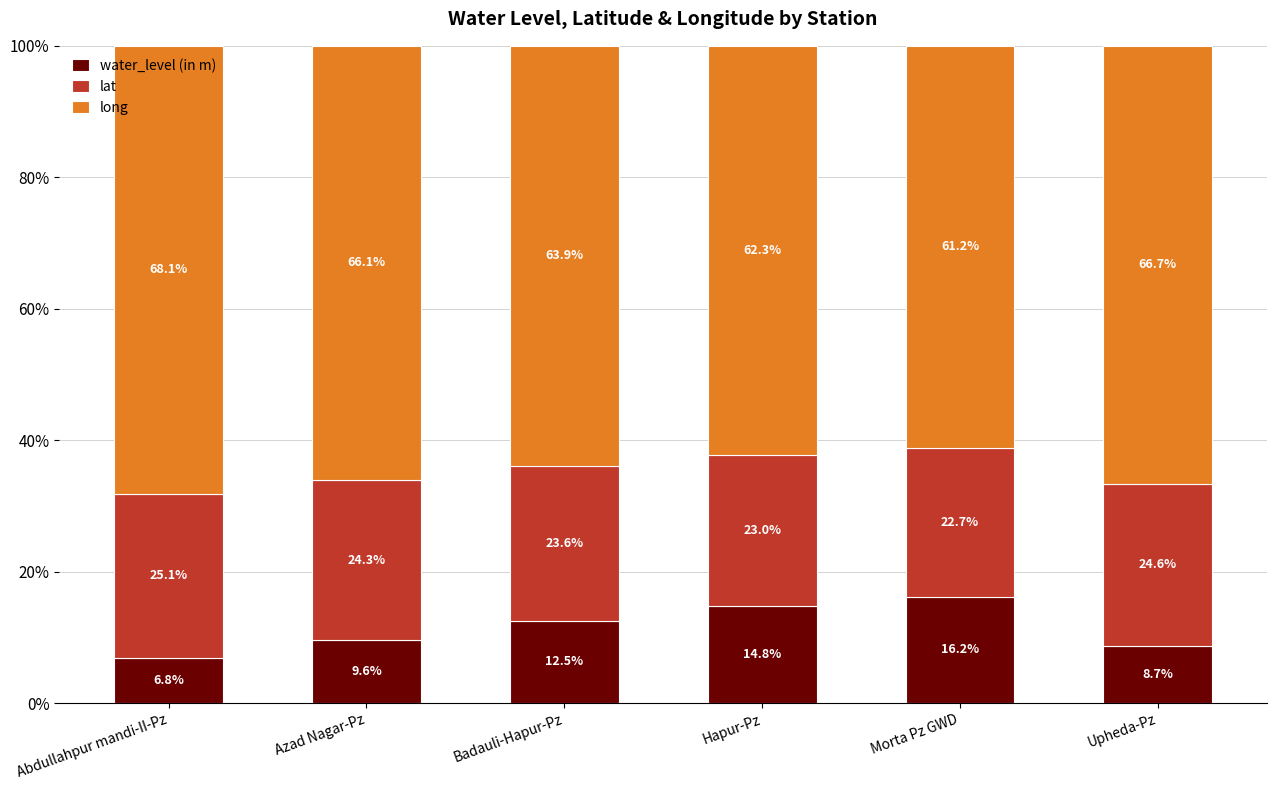

Are the bars grouped side by side (vs. stacked)?

No